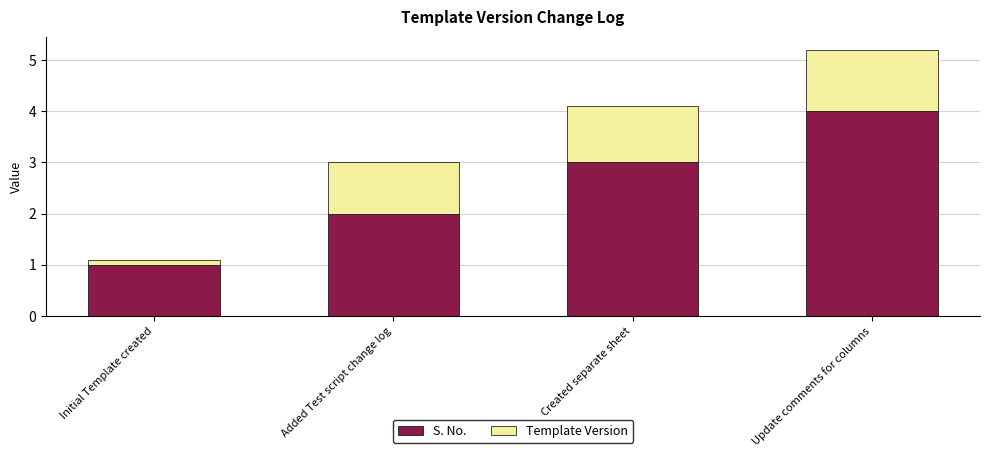

Reading left to right, list the values for the S. No. series.

1.0	2.0	3.0	4.0